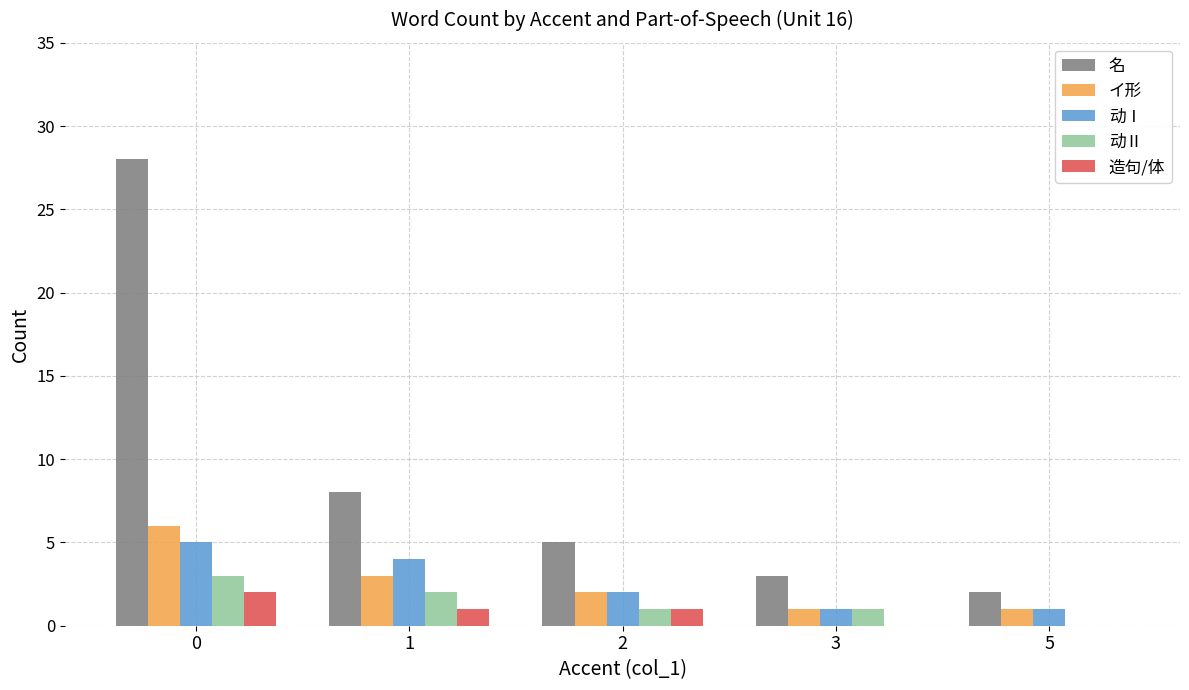

What is the sum of all 动Ⅱ values?

7